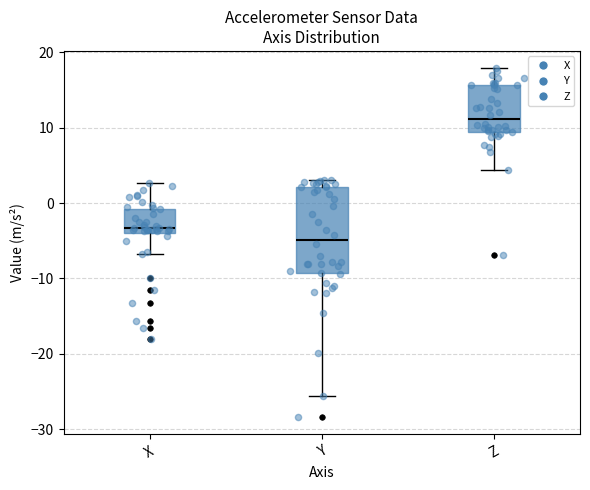

Reading left to right, transcribe this box plot: for each box, give where its median line is, the range the box spans, and where its two whiskers end, as read against the y-axis. The values are not printed on the chart, so give them approximately, as read against the axis.

X: median -3, box -4 to -1, whiskers -7 to 3
Y: median -5, box -9 to 2, whiskers -26 to 3
Z: median 11, box 9 to 16, whiskers 4 to 18